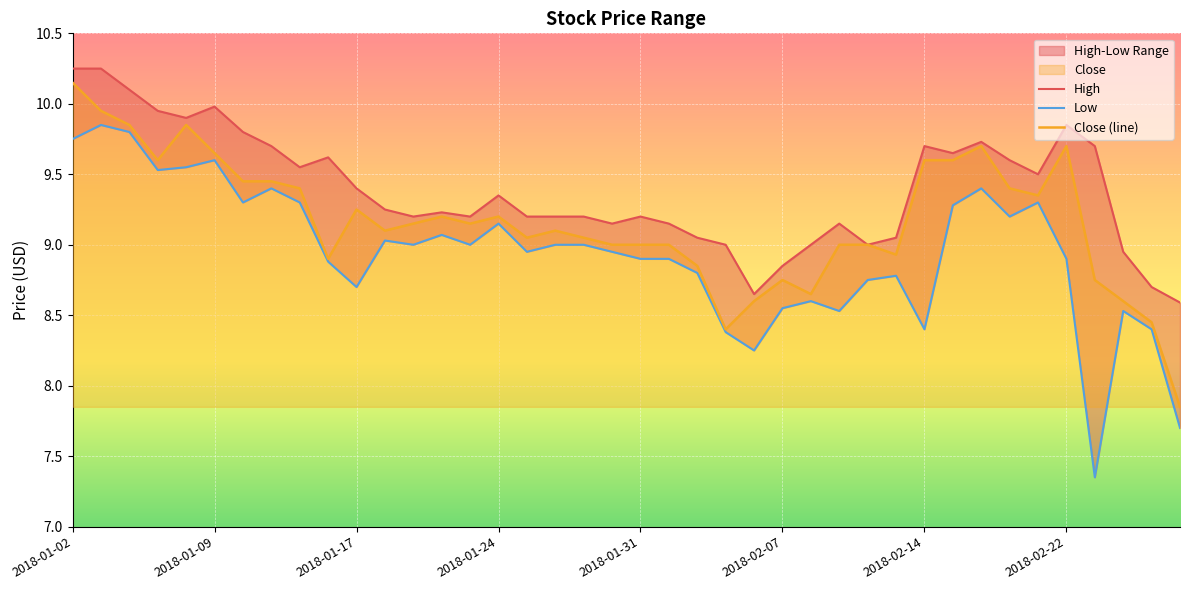

What is the approximate value of Low at 39?

7.7